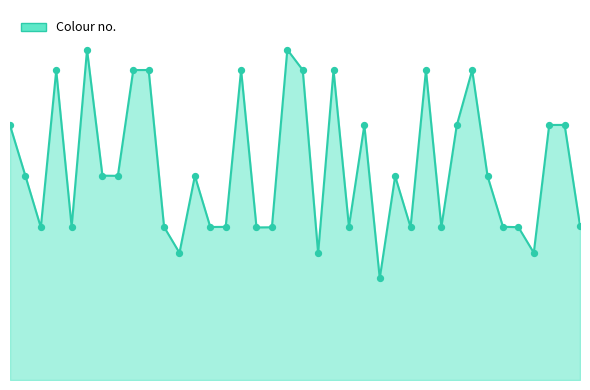

Is this an area chart (filled region under the line)?

Yes